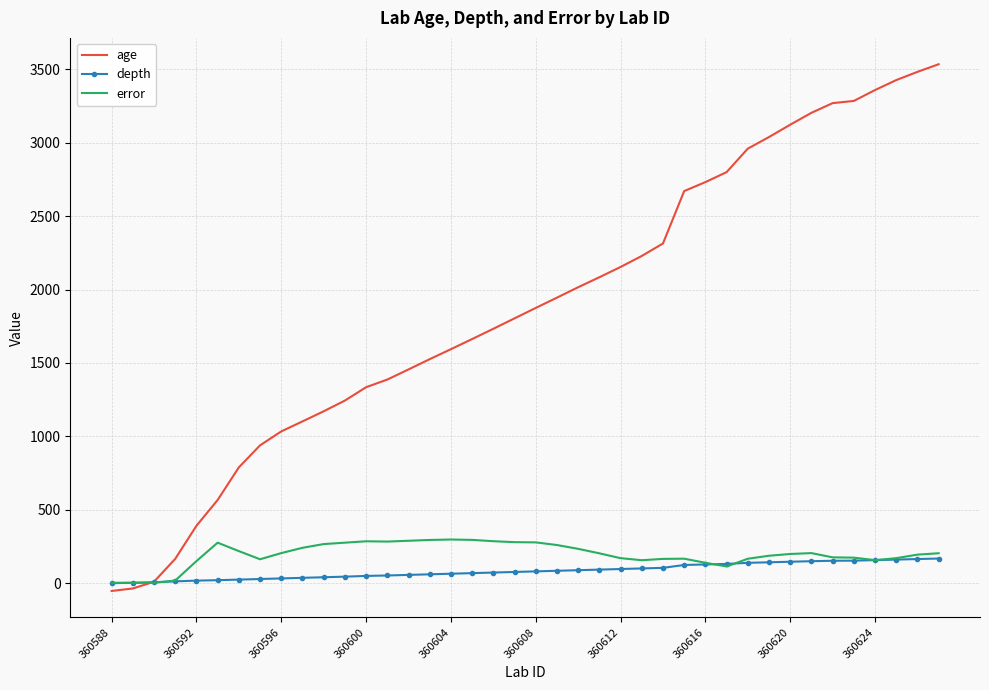

Which series has the widest spread of values?

age